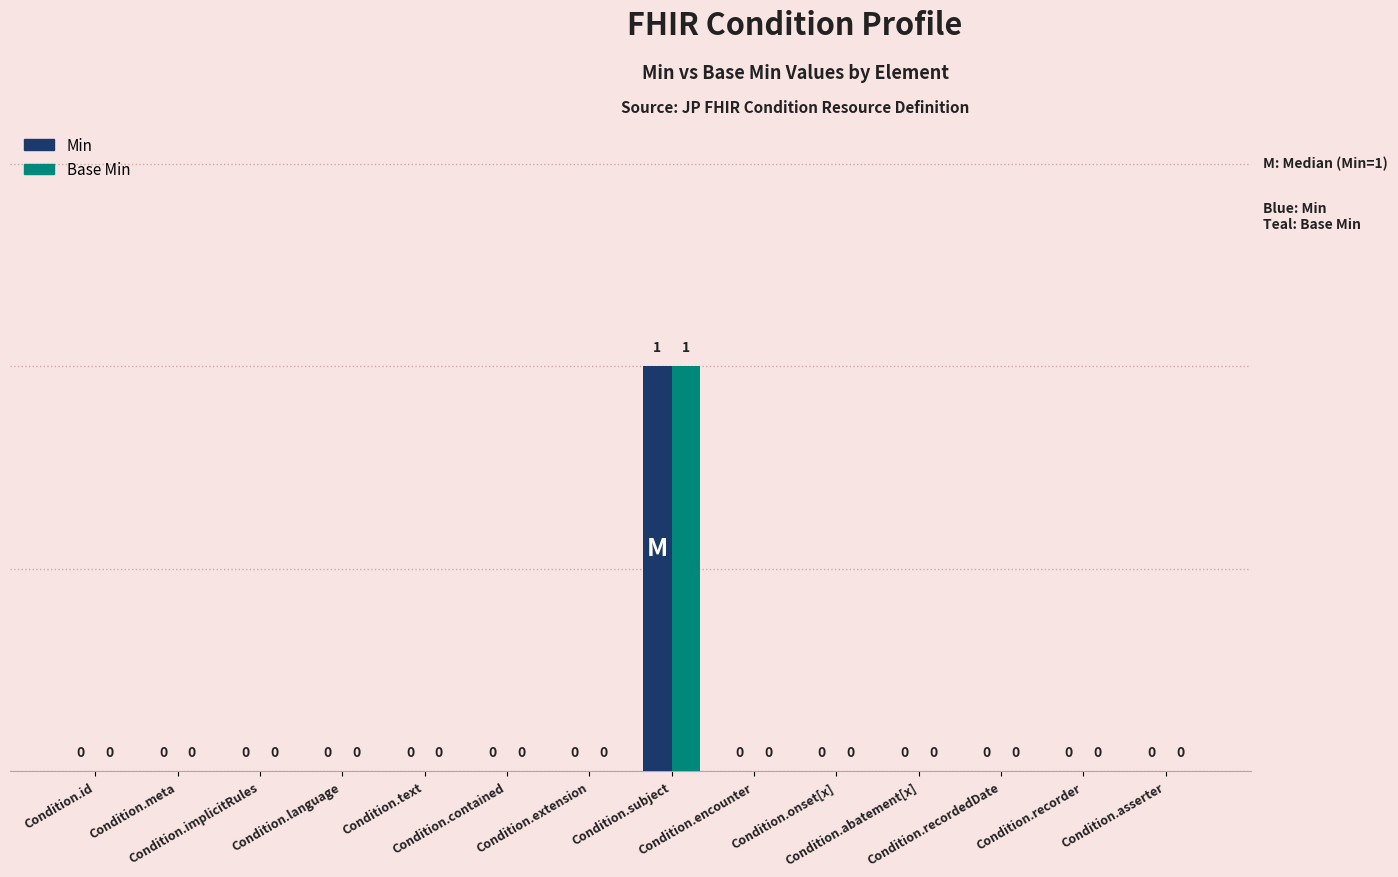

How many Min values are between 0 and 1?

14